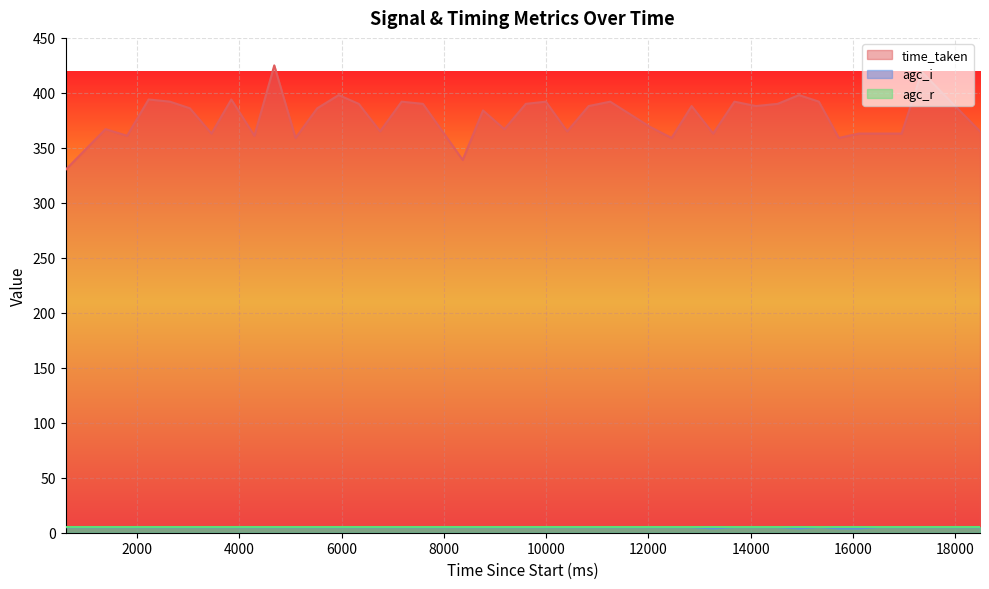

Is it true that time_taken equals 398 at 14947?

True